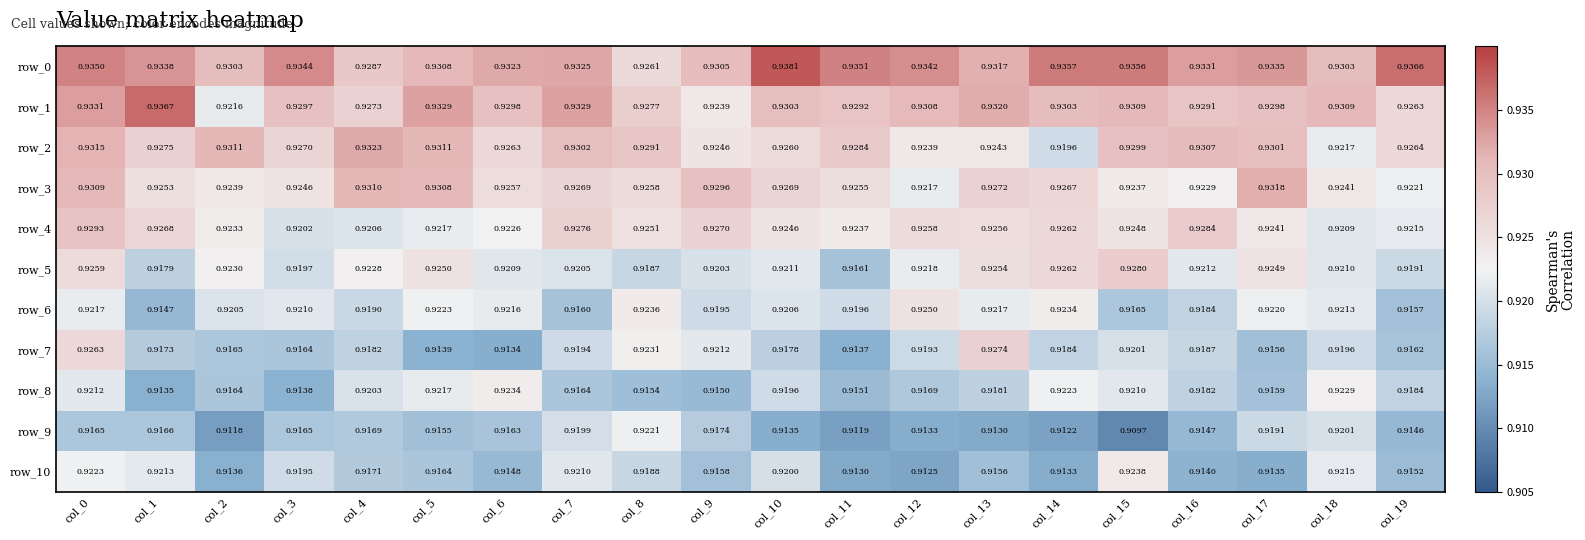

Is the value of row_1 at col_10 greater than the value of row_10 at col_3?

Yes